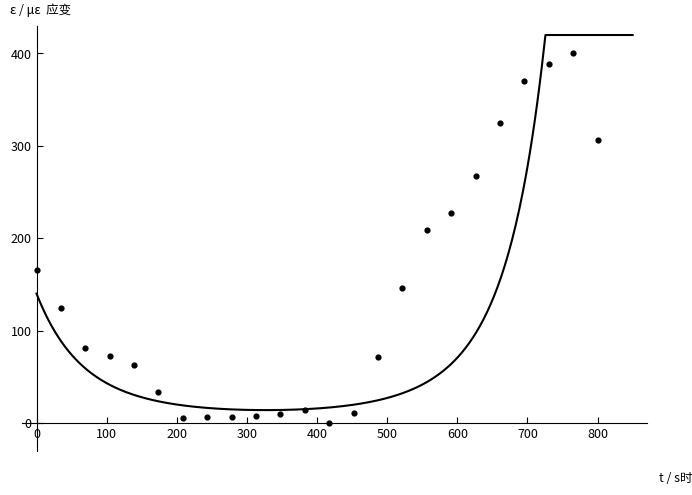

What Y value in the scatter plot is closest to 200?

208.5